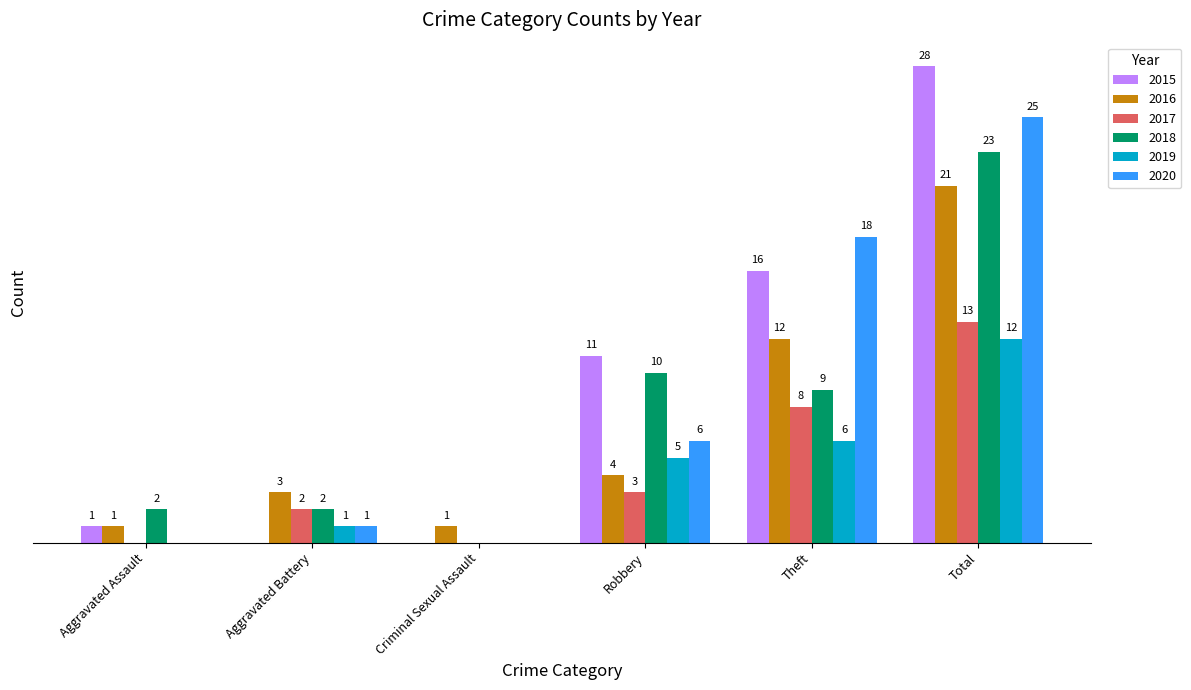

Which label corresponds to the largest value in the chart?

Total